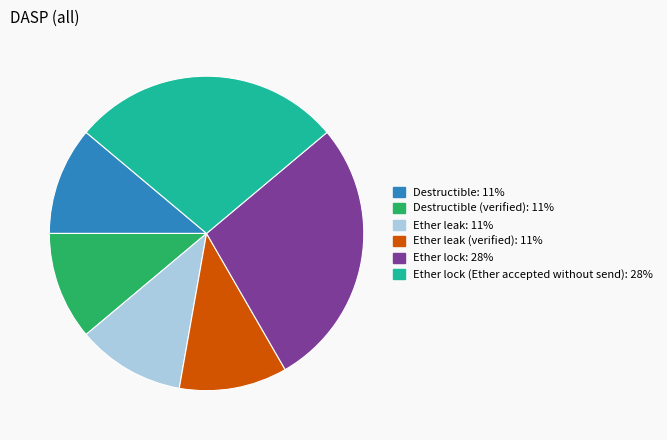

Does any single category account for the majority?

No